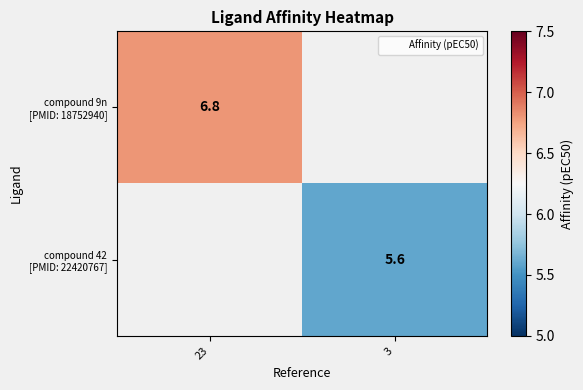

Which series has the widest spread of values?

compound 9n [PMID: 18752940]